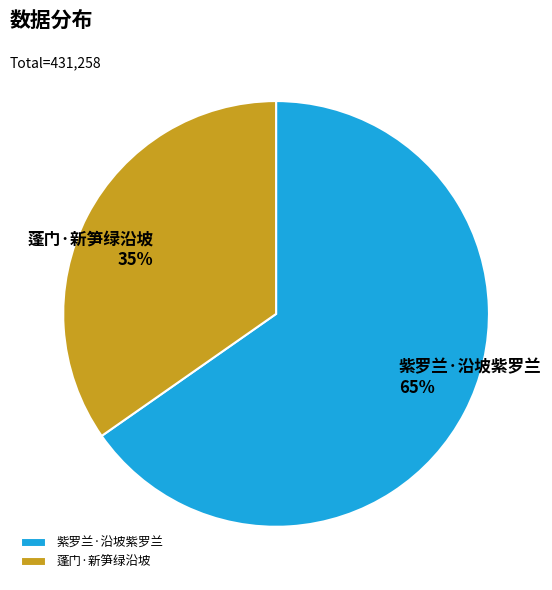

Which slice is the smallest?

蓬门·新笋绿沿坡